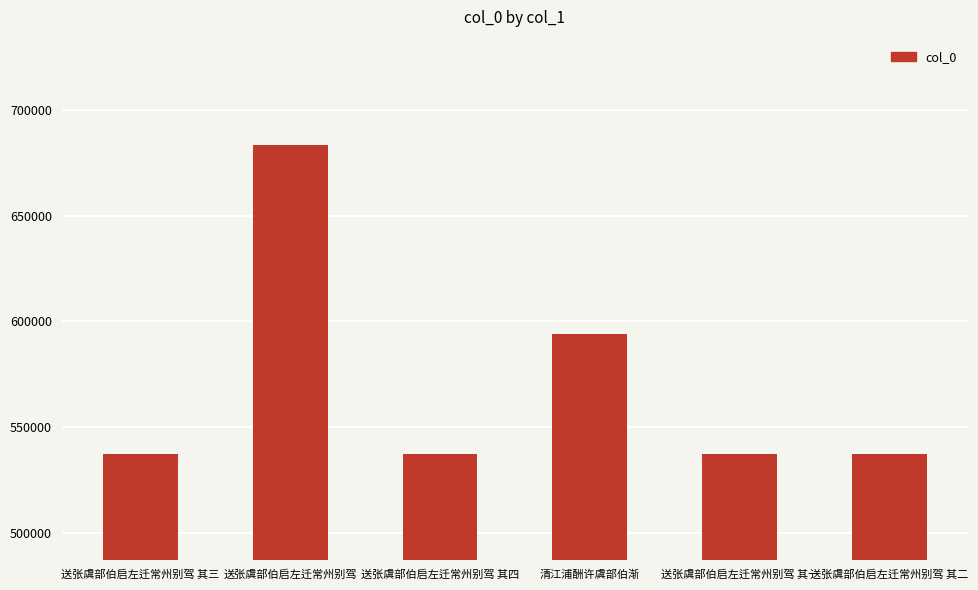

What value does the data have at 送张虞部伯启左迁常州别驾 其二, to the nearest 50?

537250